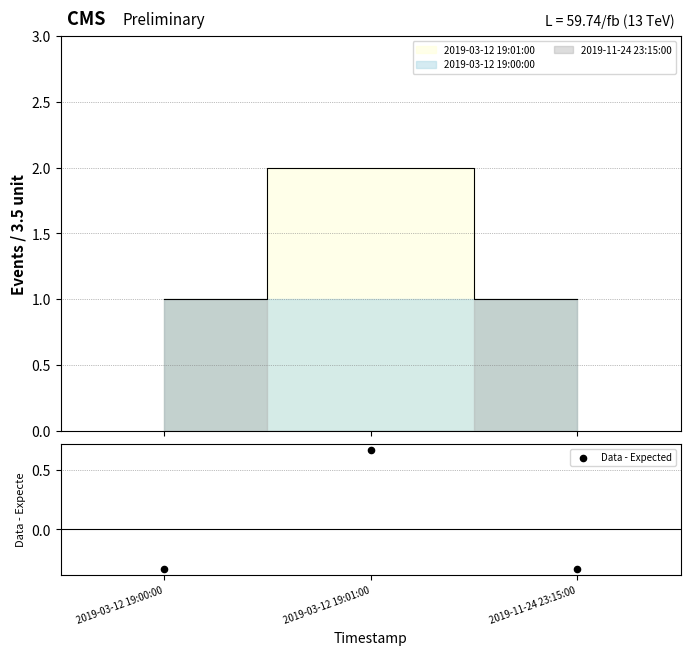

Which has a higher value, 2019-03-12 19:00:00 or 2019-11-24 23:15:00?

2019-03-12 19:00:00